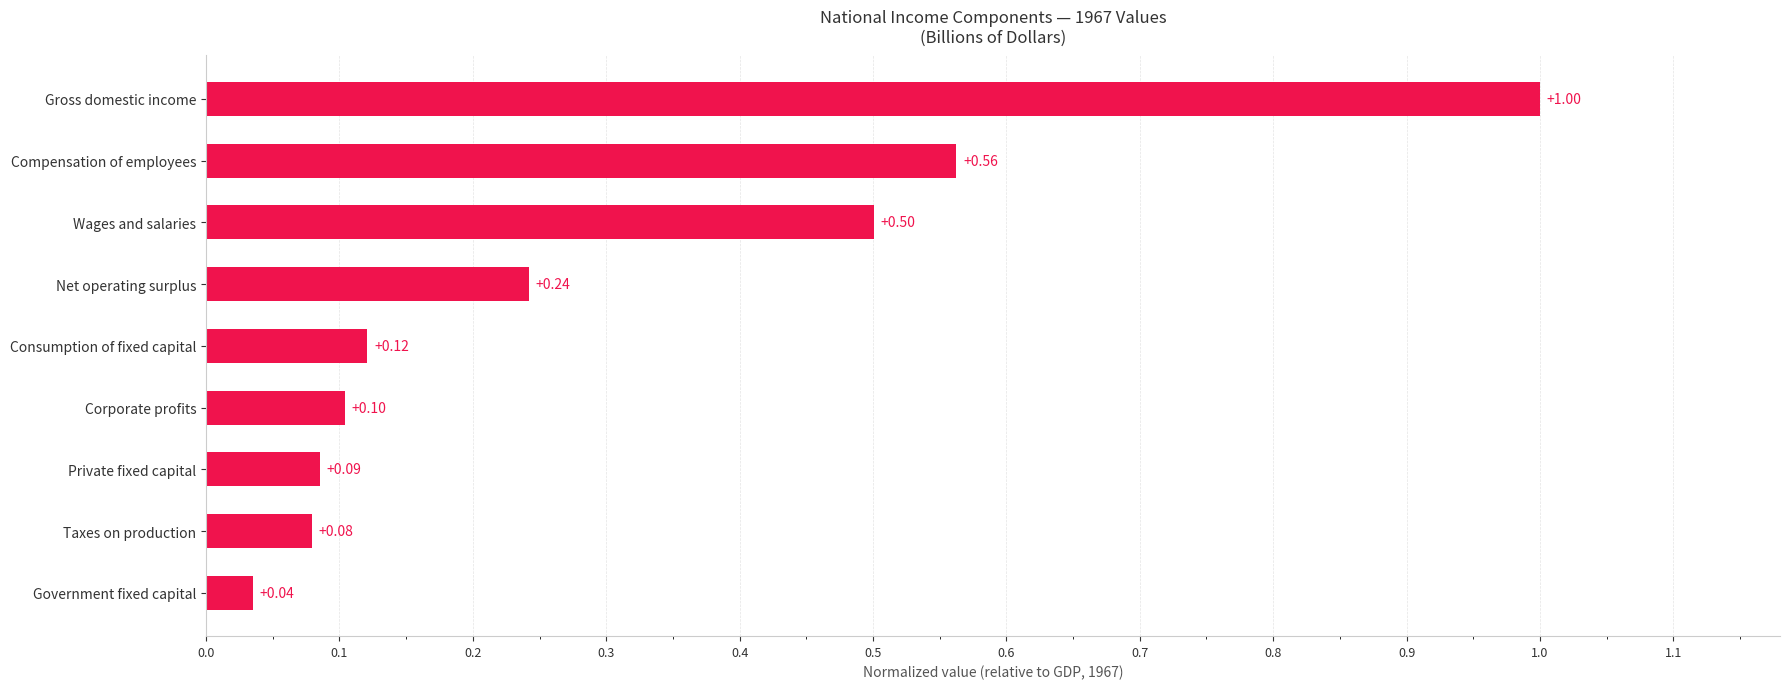

Are the bars horizontal?

Yes